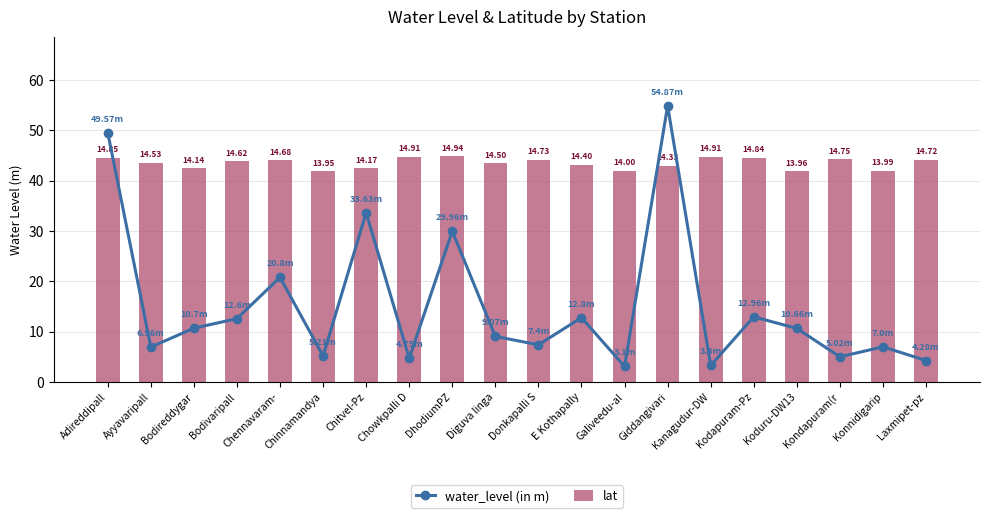

At how many categories does at least one series exceed 41?

20